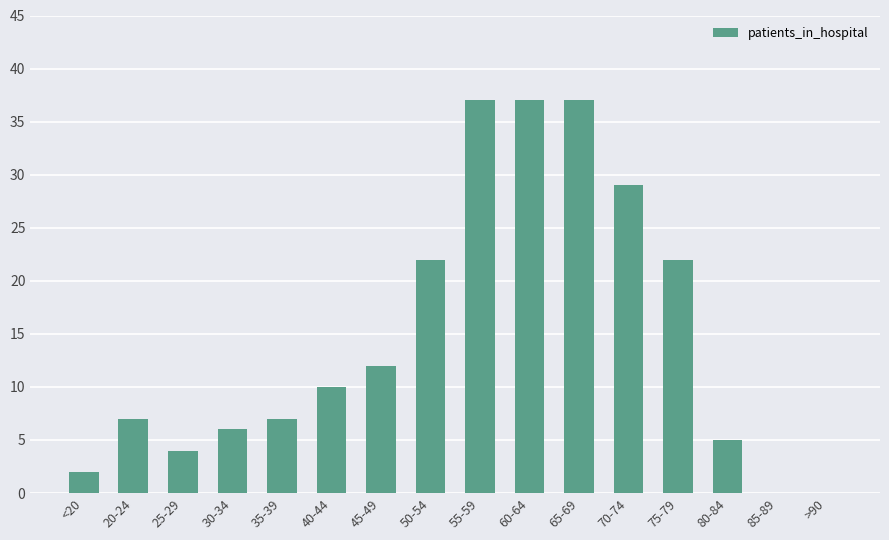

What is the average value?

15